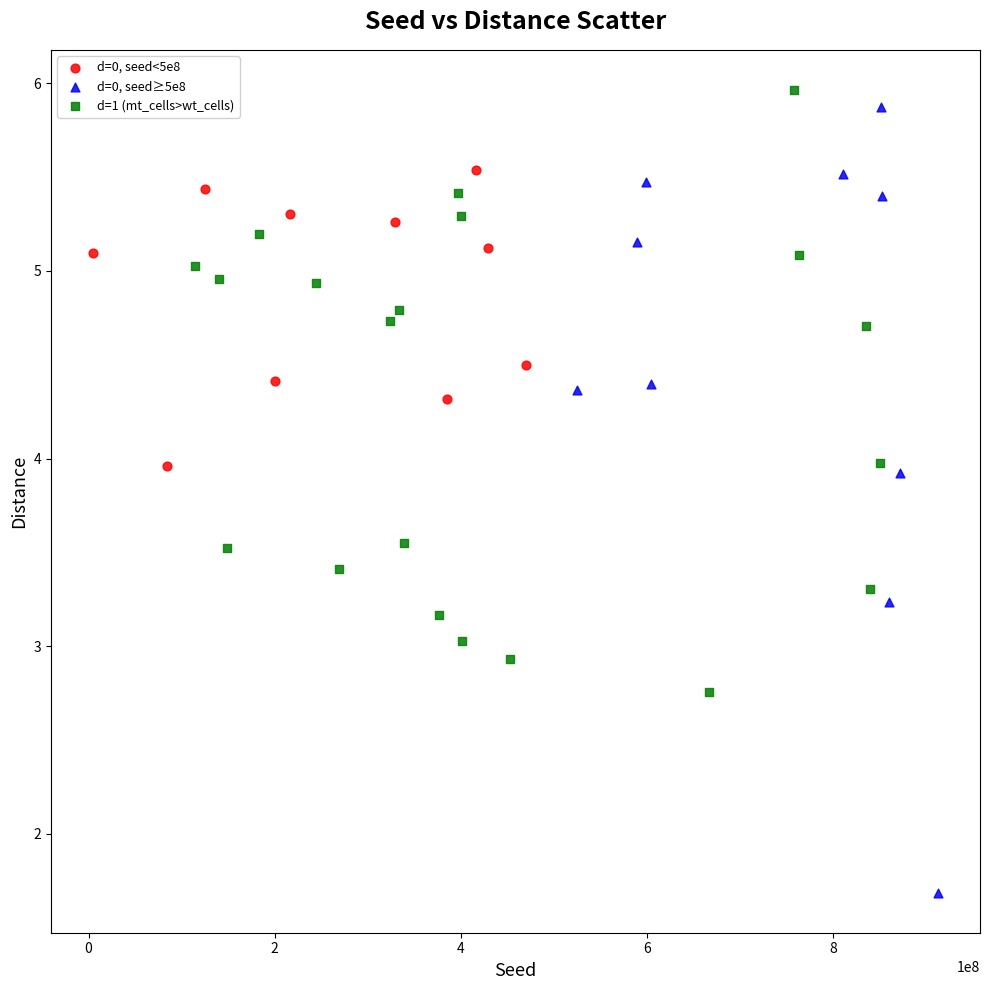

What are all the series names shown in the legend?

d=0, seed<5e8, d=0, seed≥5e8, d=1 (mt_cells>wt_cells)